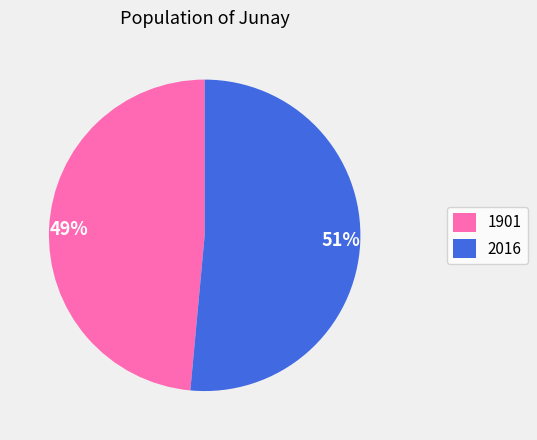

Combined, do 1901 and 2016 account for over 50%?

Yes